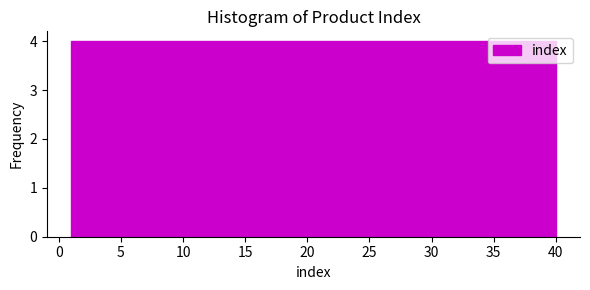

Reading left to right, transcribe this chart: for each bar, give the range it covers on the x-axis and its height. Neither the bar edges nor the heights are printed on the chart, so give them approximately, as read against the axes.

1.0 to 4.9: 4
4.9 to 8.8: 4
8.8 to 12.7: 4
12.7 to 16.6: 4
16.6 to 20.5: 4
20.5 to 24.4: 4
24.4 to 28.3: 4
28.3 to 32.2: 4
32.2 to 36.1: 4
36.1 to 40.0: 4